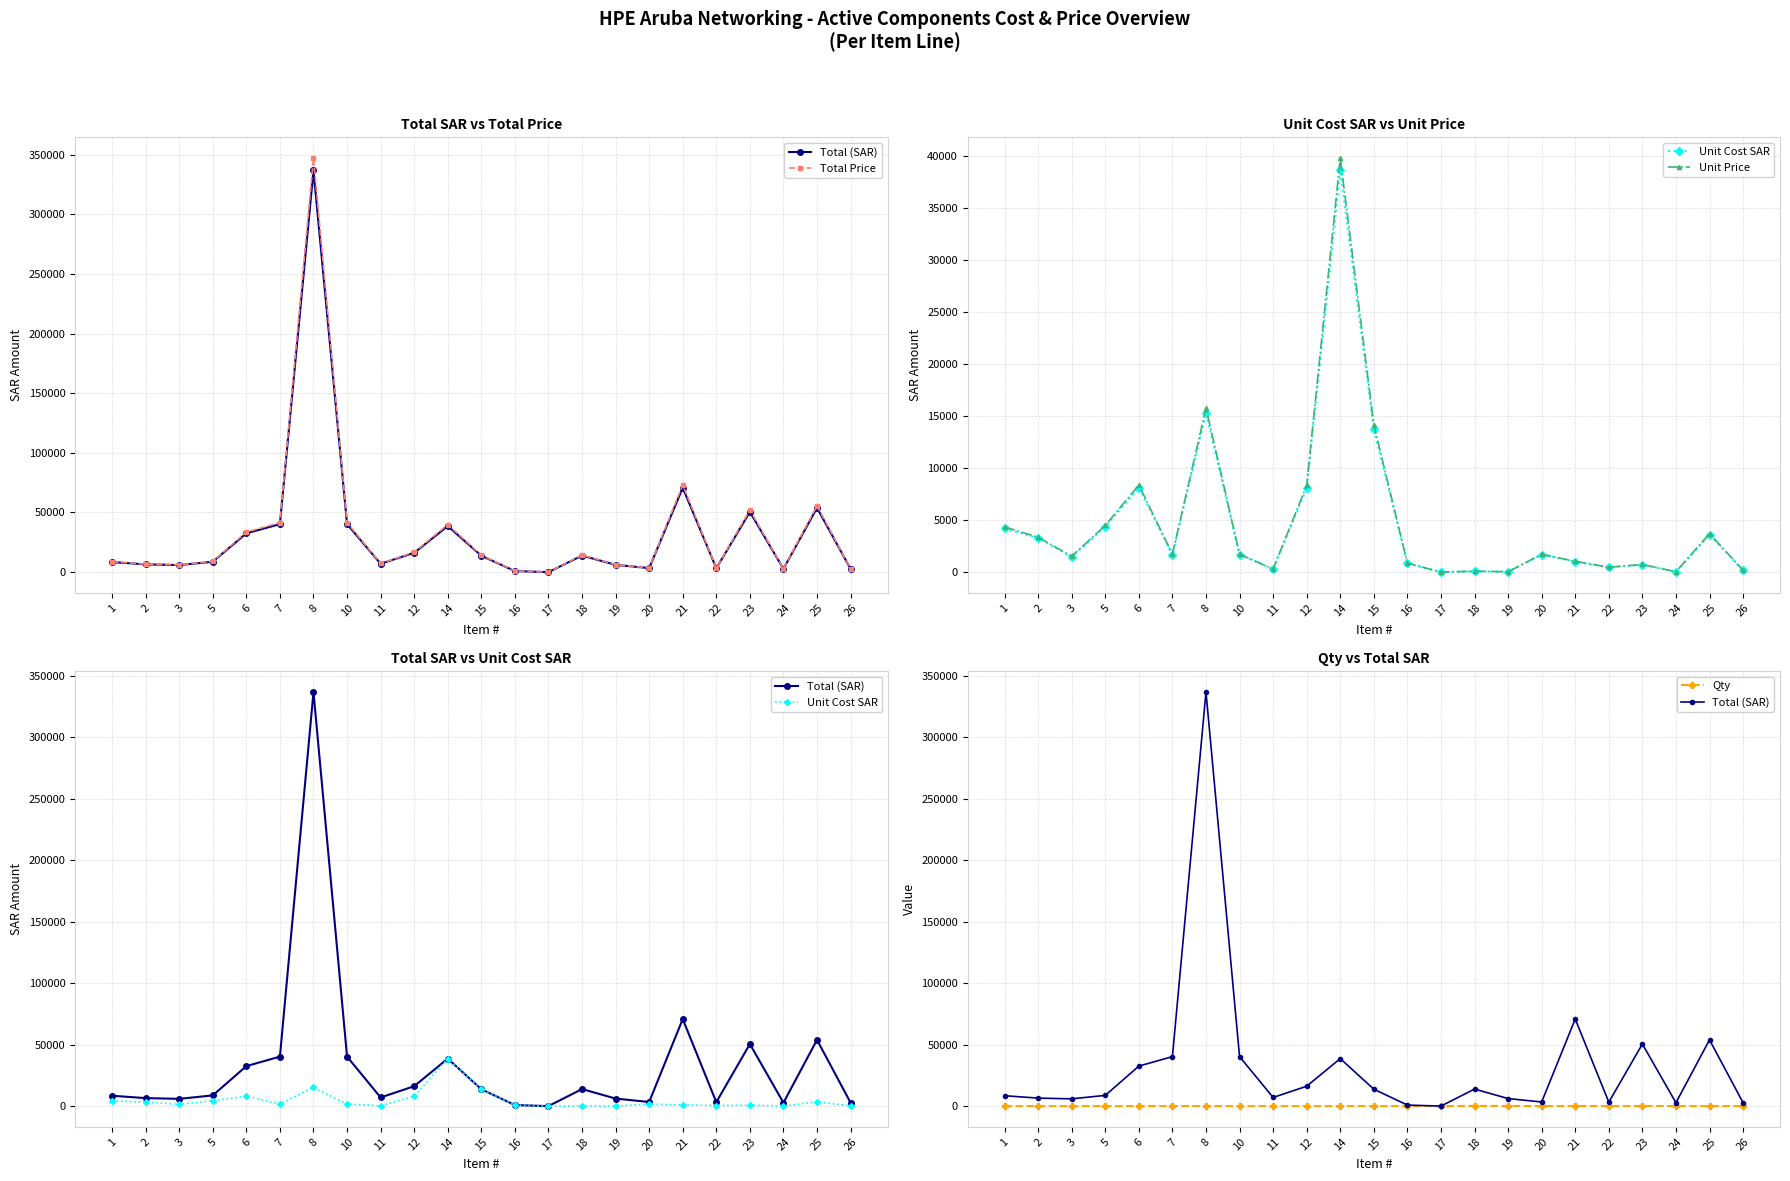

Which series has the largest range (max minus min)?

Total Price